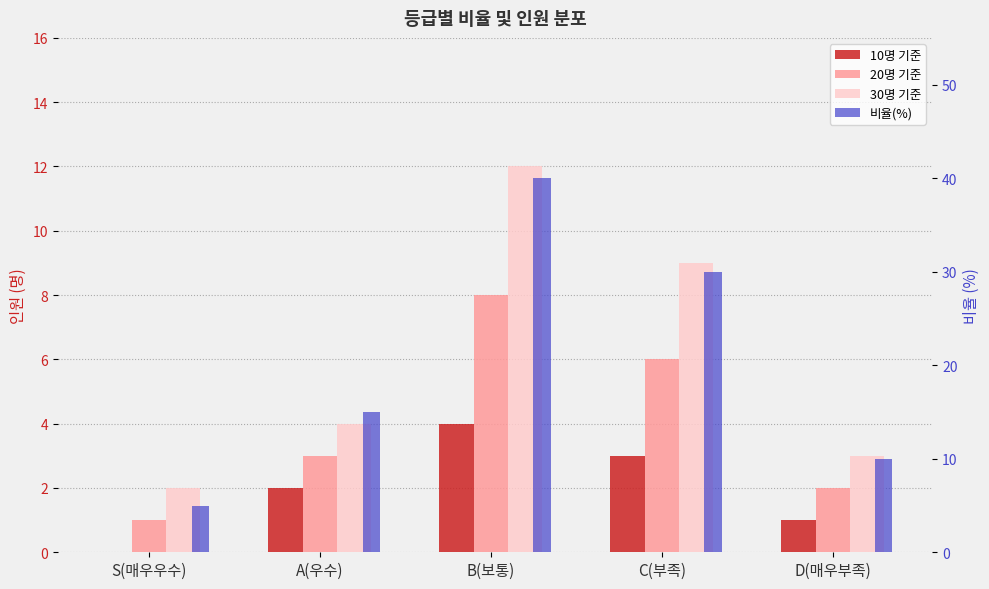

What is the sum of the 10명 기준 values at C(부족) and S(매우우수)?

3